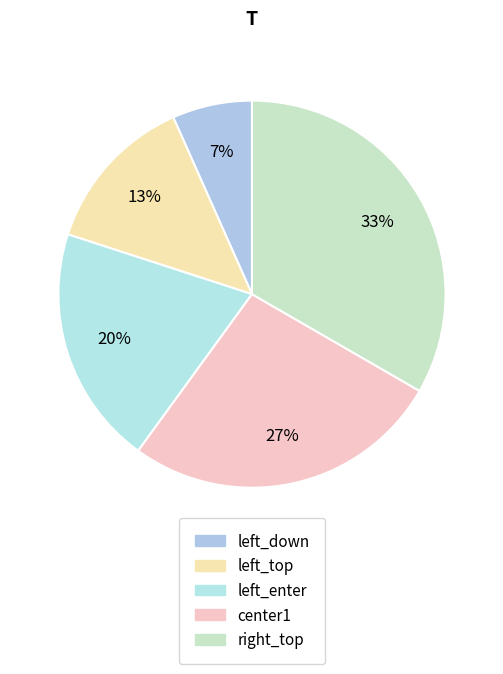

What is the smallest slice in the pie chart?

left_down